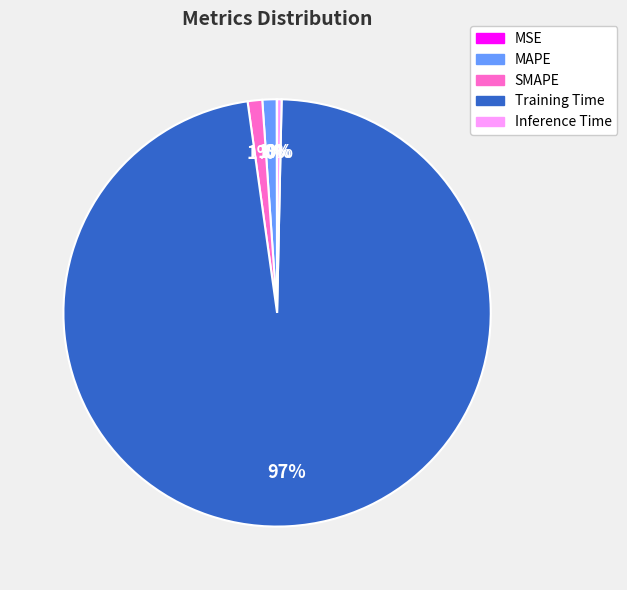

Combined, do SMAPE and Training Time account for over 50%?

Yes